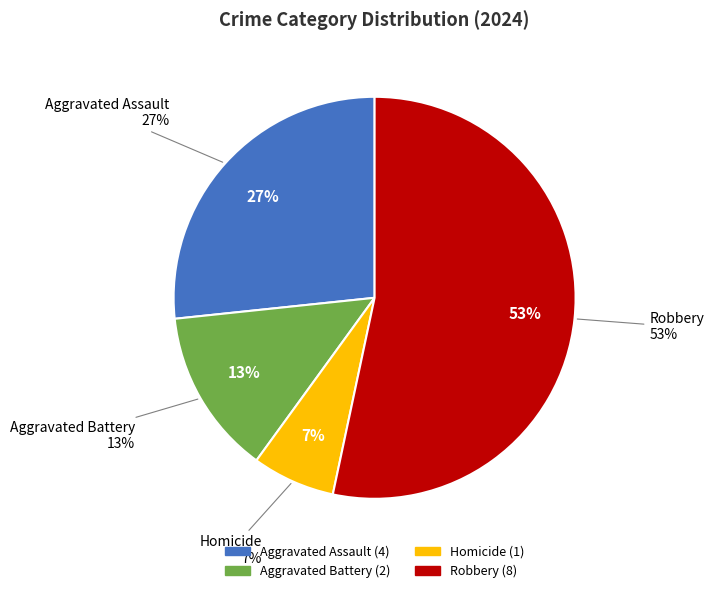

True or false: Homicide accounts for 14% of the total.

False